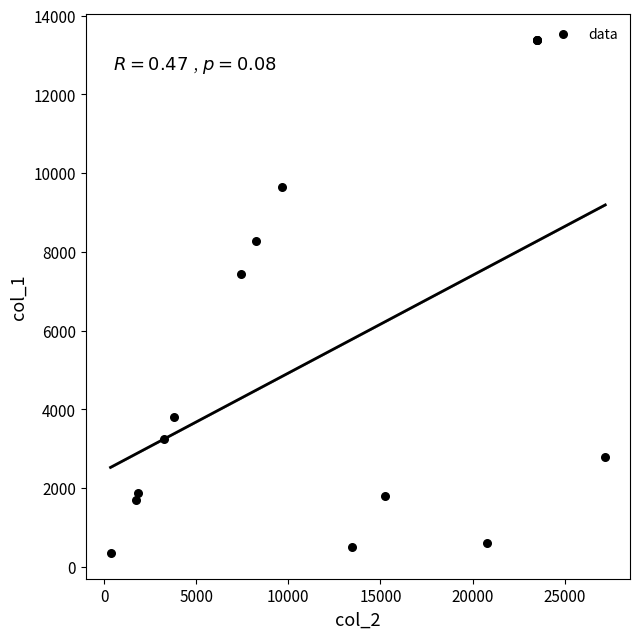

What Y value in the scatter plot is closest to 6863?

7426